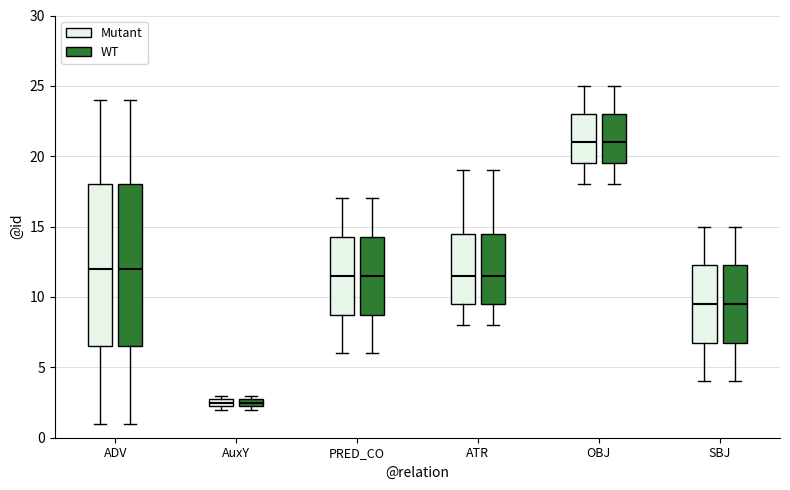

Where is the upper edge of the box for AuxY (Mutant) on the y-axis? The values are not printed on the chart, so give them approximately, as read against the axis.

3.0